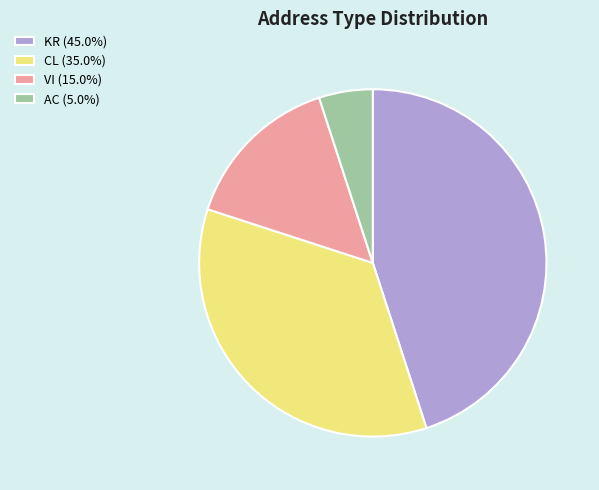

Rank the categories by value from lowest to highest.

AC, VI, CL, KR